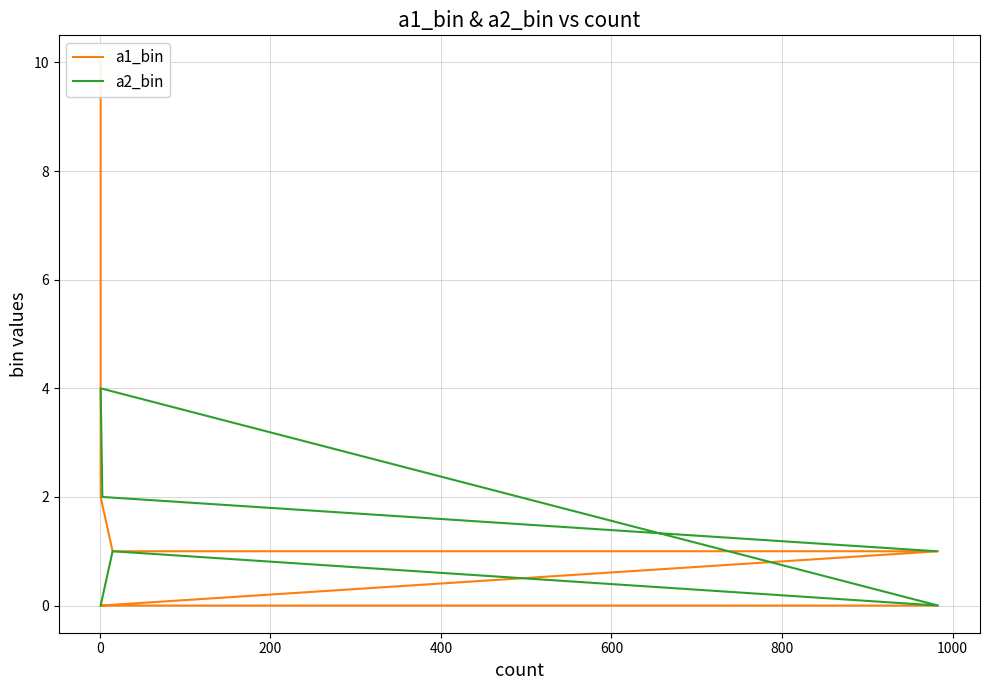

Is it true that a2_bin equals 1 at 0?

False